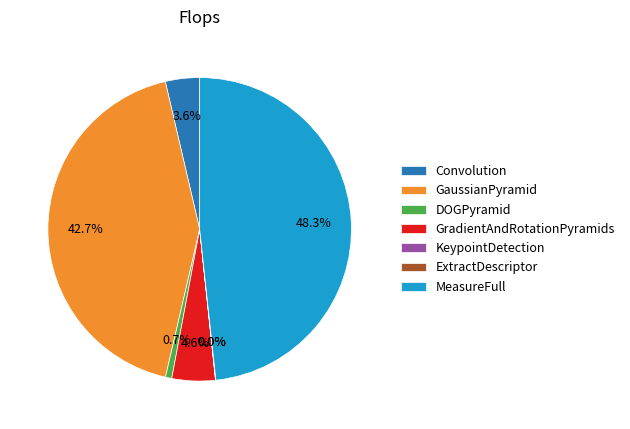

Which category has the biggest portion of the pie?

MeasureFull